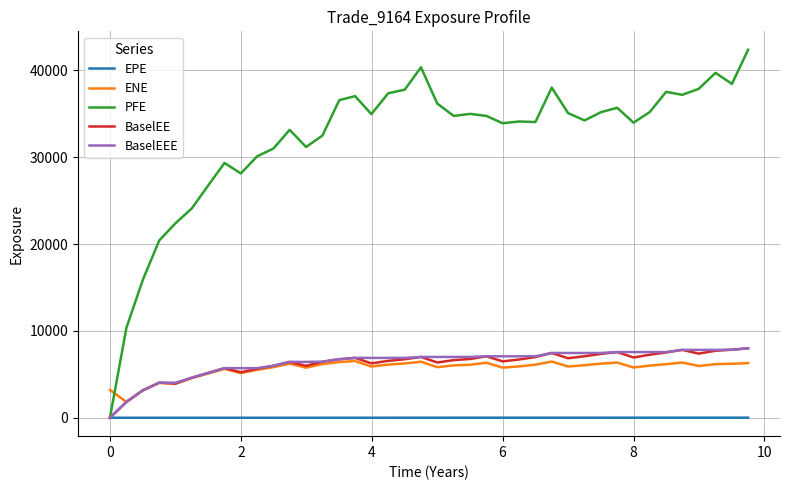

At how many categories does at least one series exceed 22983?

35